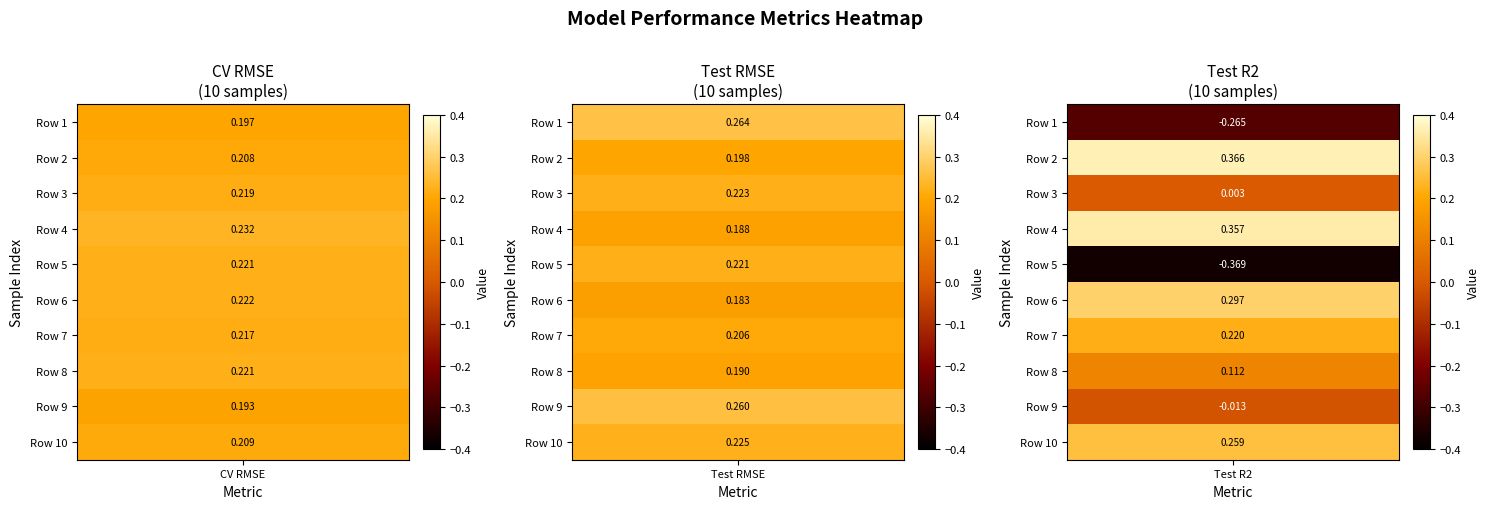

Reading left to right, transcribe all the data shown in this chart.

CV RMSE: 0=0.2	1=0.2	2=0.2	3=0.2	4=0.2	5=0.2	6=0.2	7=0.2	8=0.2	9=0.2
Test RMSE: 0=0.3	1=0.2	2=0.2	3=0.2	4=0.2	5=0.2	6=0.2	7=0.2	8=0.3	9=0.2
Test R2: 0=-0.3	1=0.4	2=0.0	3=0.4	4=-0.4	5=0.3	6=0.2	7=0.1	8=-0.0	9=0.3